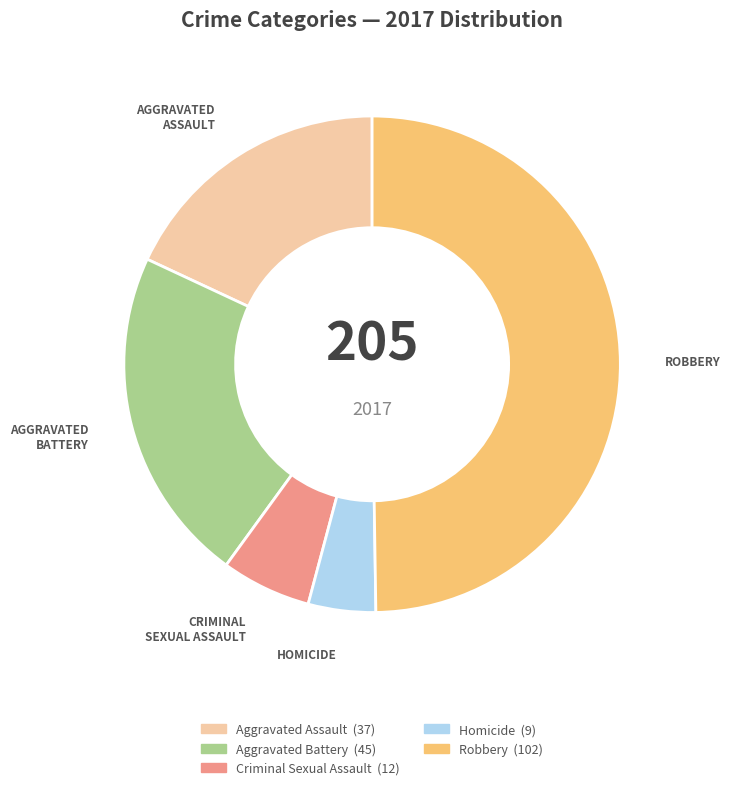

Rank the categories by value from lowest to highest.

Homicide, Criminal Sexual Assault, Aggravated Assault, Aggravated Battery, Robbery